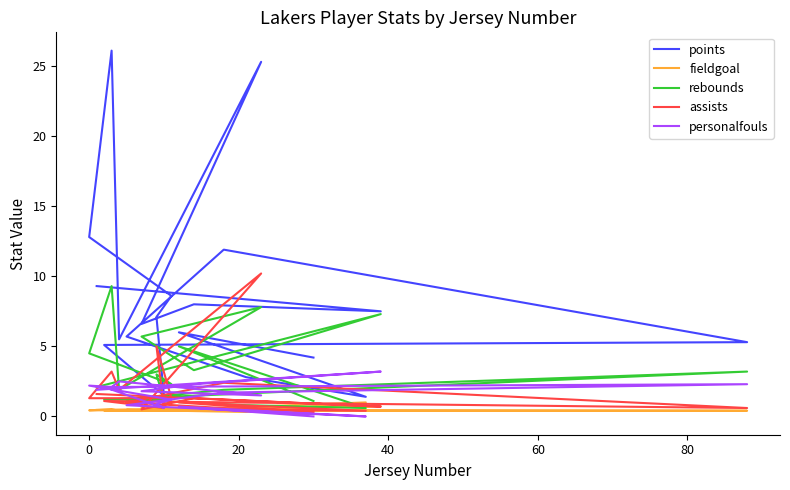

What is the average value of the personalfouls series?

1.5